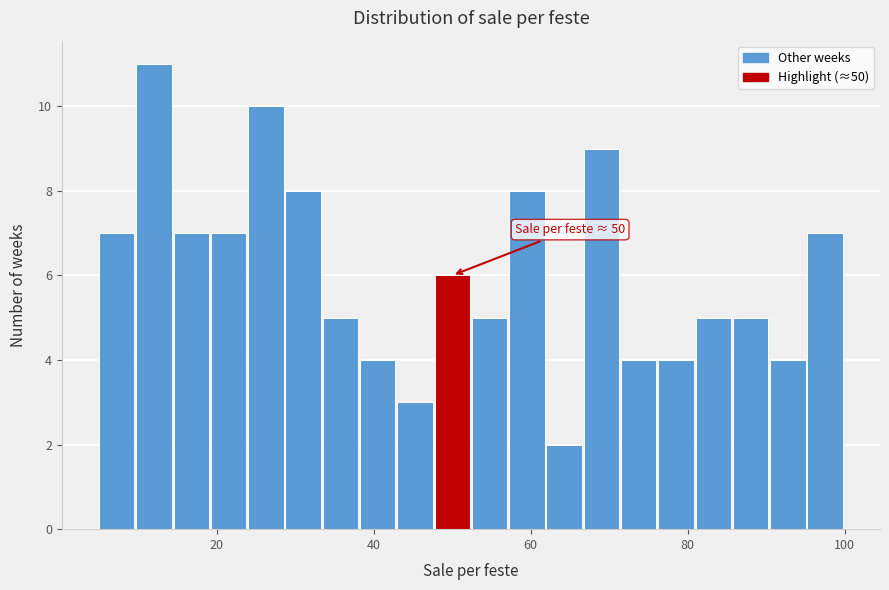

Read against the x-axis, roughly where is the centre of the tallest bar?

12